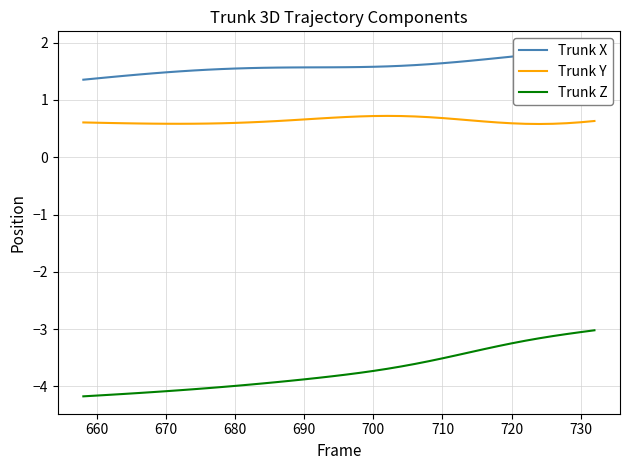

What is the highest value of the Trunk Y series?

0.7